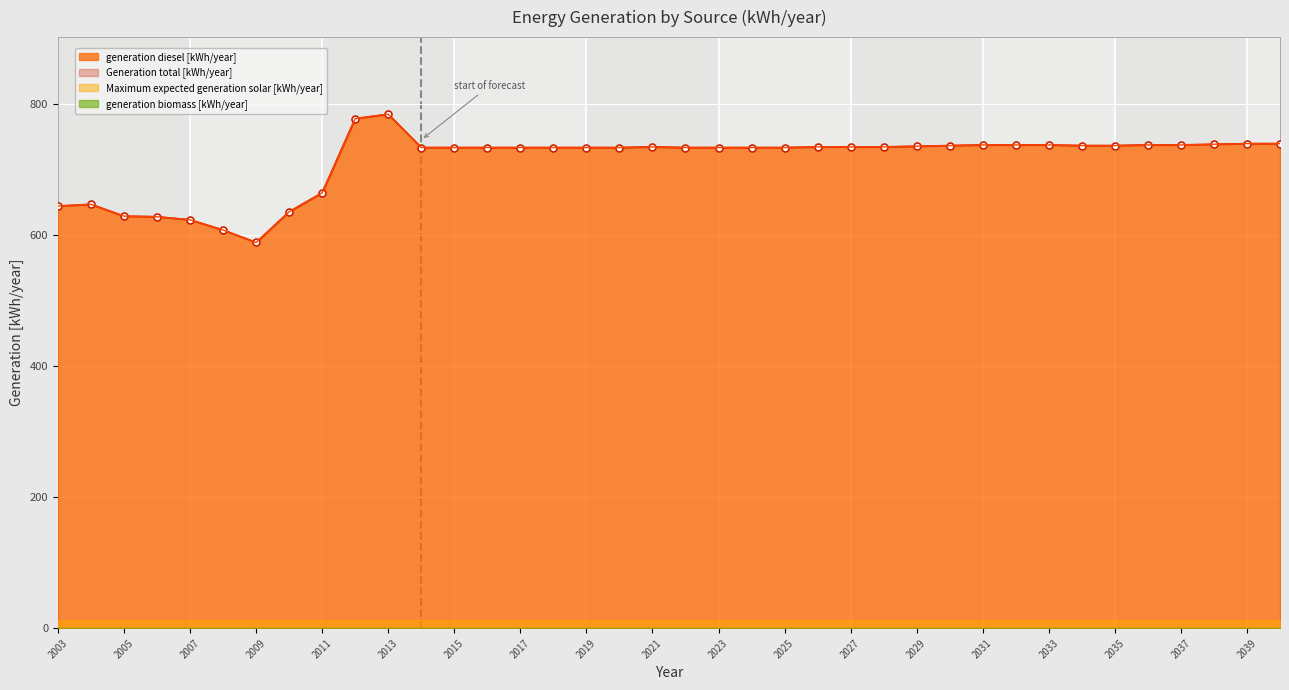

Is it true that generation diesel [kWh/year] equals 302.3 at 2023?

False